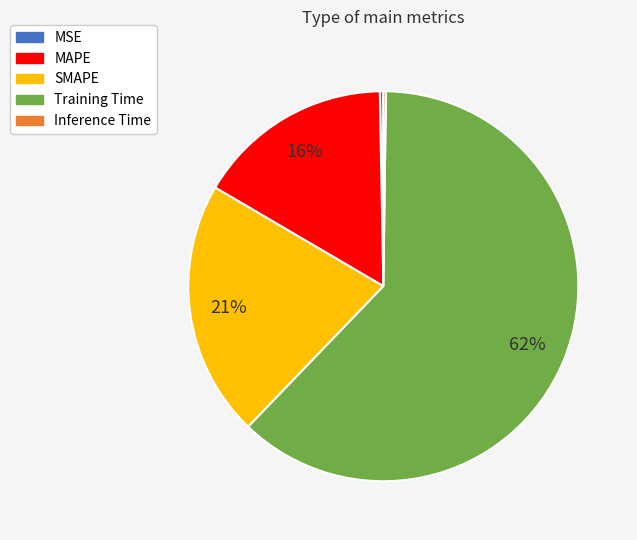

Which has a higher value, SMAPE or Training Time?

Training Time